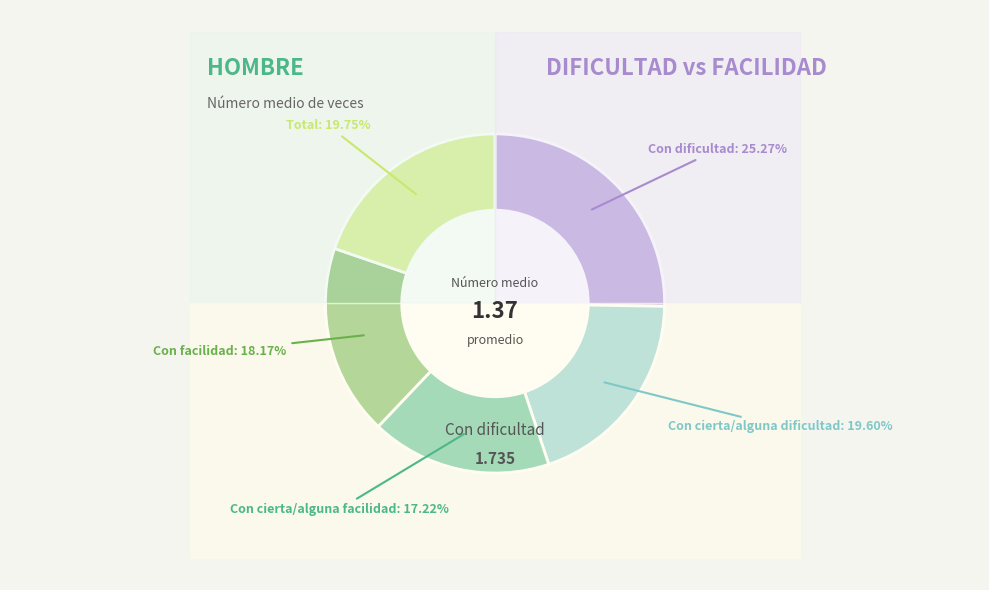

To the nearest percent, what is the difference between the Con cierta/alguna facilidad and Con facilidad slice percentages?

1%